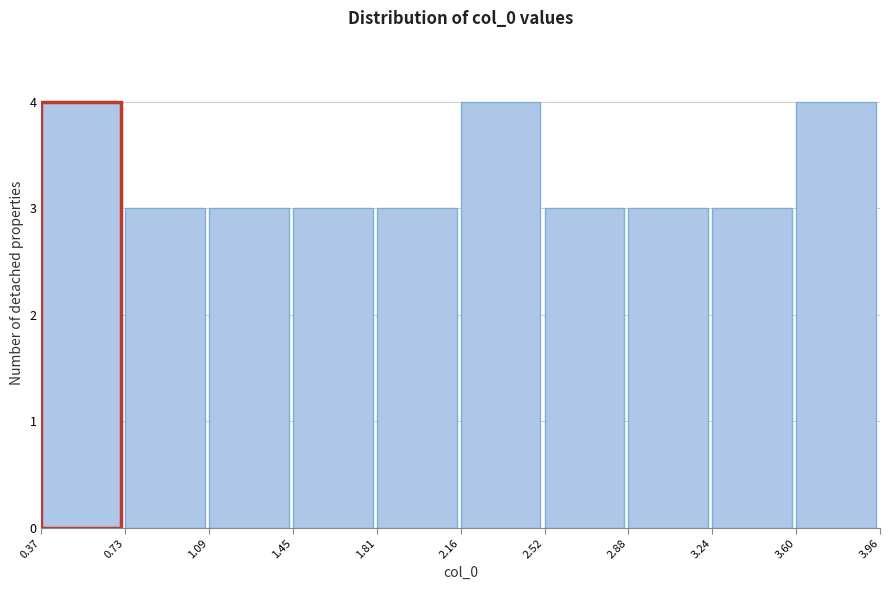

Reading left to right, list every bar in this chart as the range it spans on the x-axis followed by its height. The values are not printed on the chart, so give them approximately, as read against the axis.

0.37 to 0.73: 4
0.73 to 1.09: 3
1.09 to 1.45: 3
1.45 to 1.81: 3
1.81 to 2.16: 3
2.16 to 2.52: 4
2.52 to 2.88: 3
2.88 to 3.24: 3
3.24 to 3.60: 3
3.60 to 3.96: 4